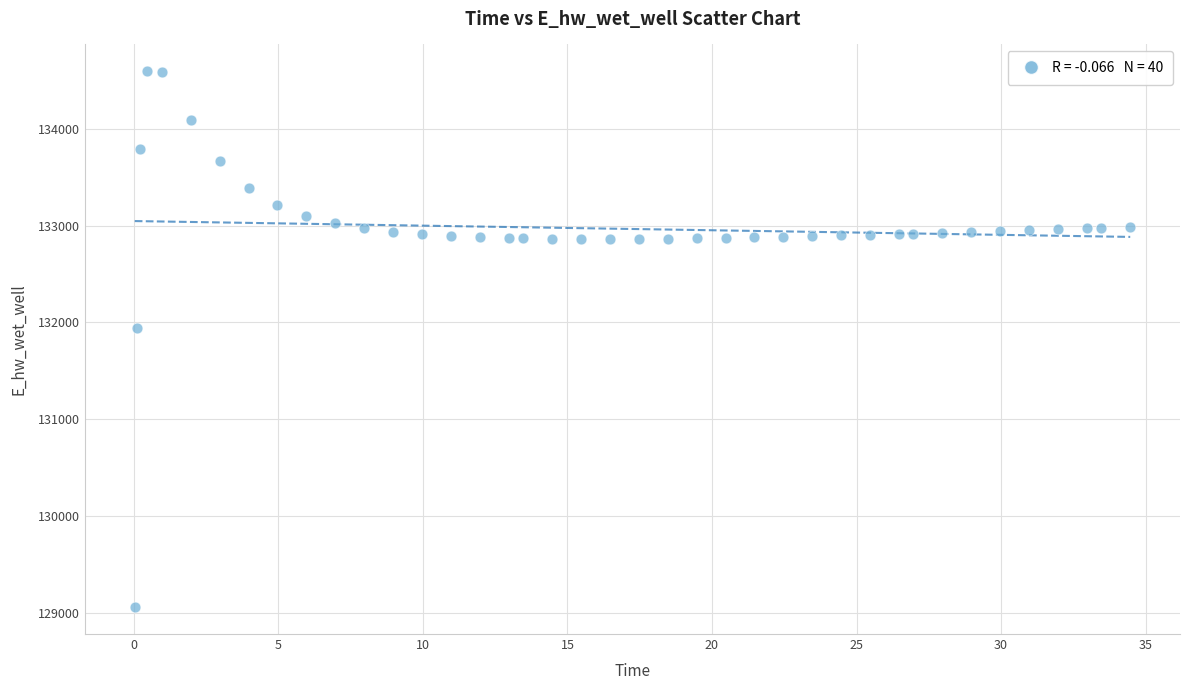

What is the range of X values (max minus min)?

34.4